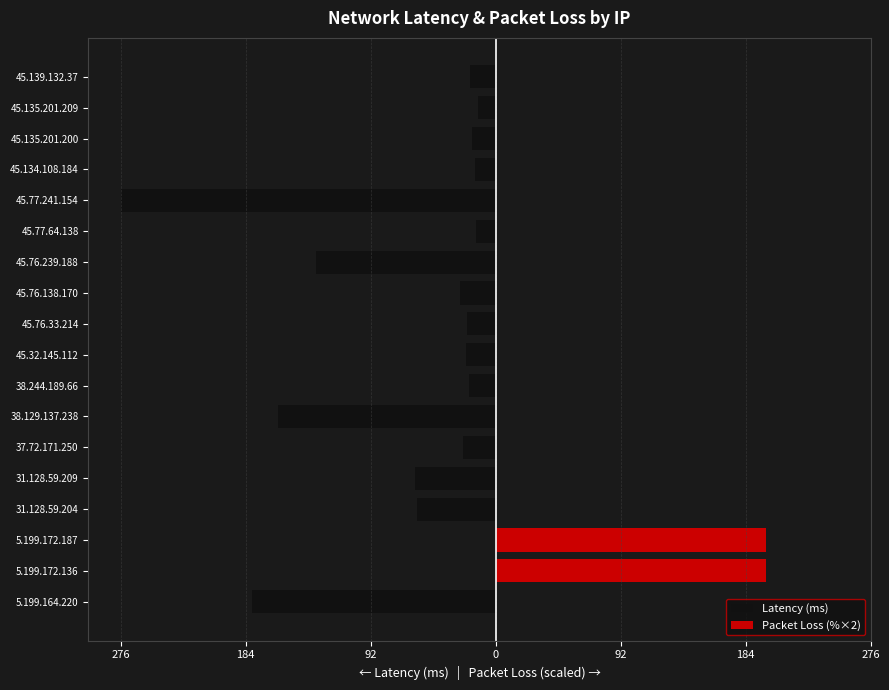

At how many categories does at least one series exceed -238?

18